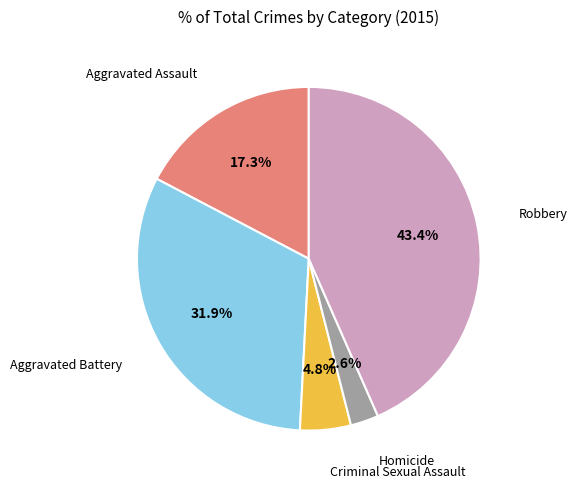

Is there any slice that represents more than half of the pie?

No